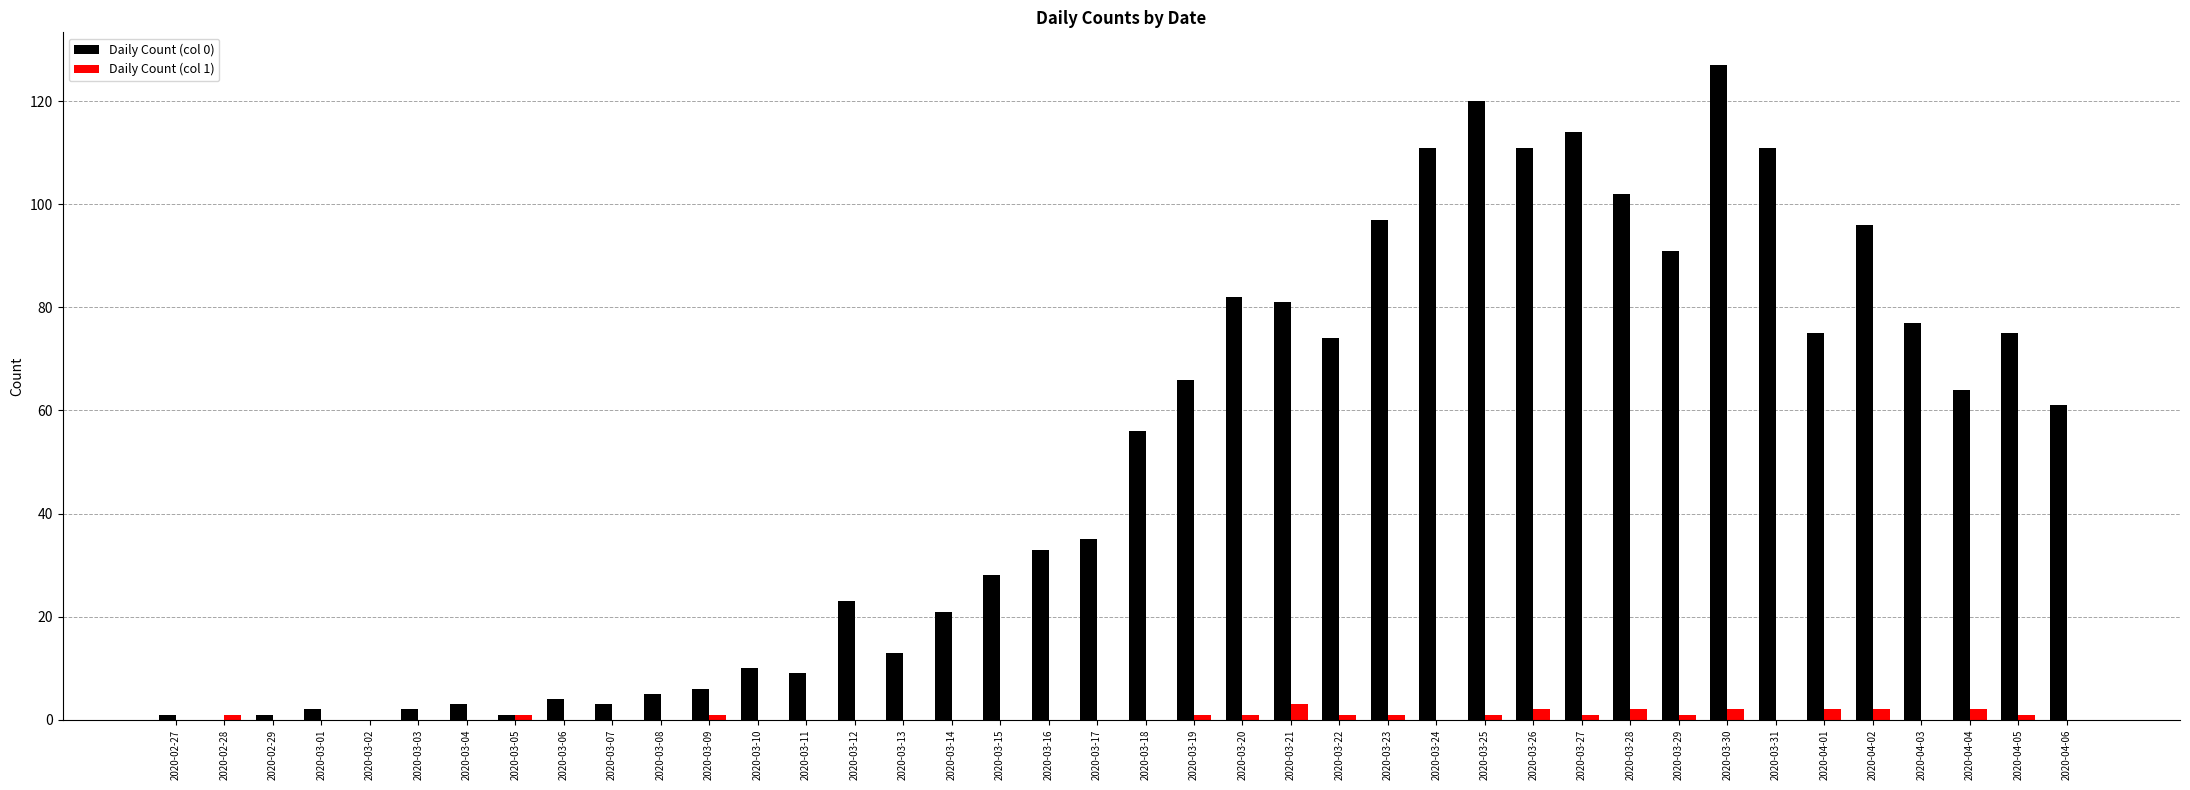

What is the total value across all series at 2020-03-04?

3